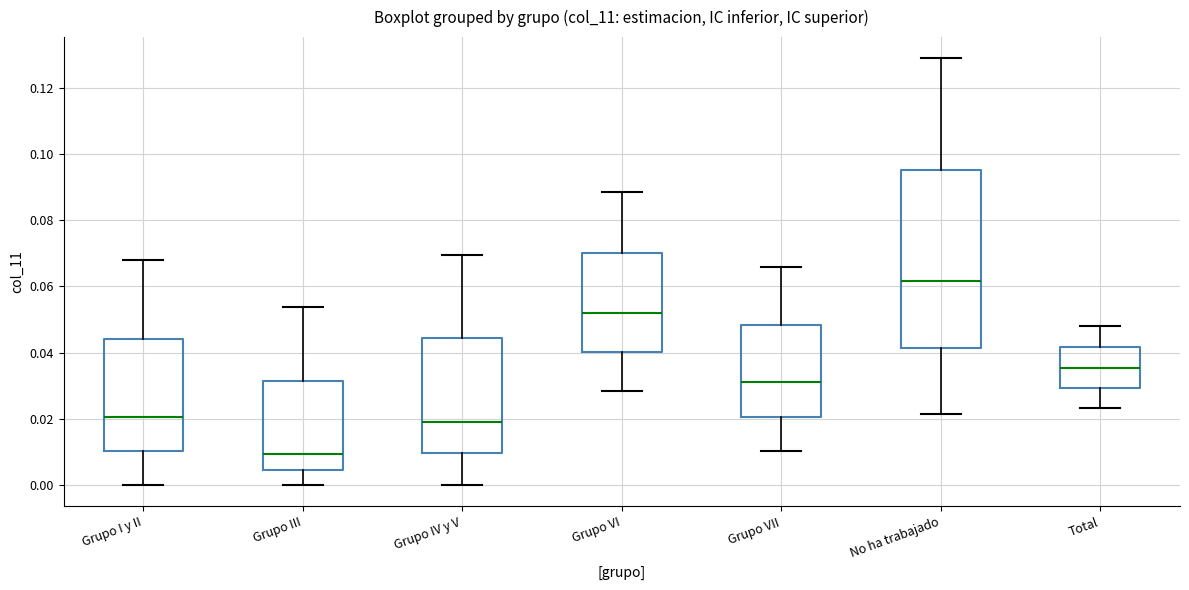

Reading left to right, transcribe this box plot: for each box, give where its median line is, the range the box spans, and where its two whiskers end, as read against the y-axis. The values are not printed on the chart, so give them approximately, as read against the axis.

Grupo I y II: median 0.020, box 0.010 to 0.044, whiskers 0.000 to 0.068
Grupo III: median 0.010, box 0.004 to 0.032, whiskers 0.000 to 0.054
Grupo IV y V: median 0.020, box 0.010 to 0.044, whiskers 0.000 to 0.070
Grupo VI: median 0.052, box 0.040 to 0.070, whiskers 0.028 to 0.088
Grupo VII: median 0.032, box 0.020 to 0.048, whiskers 0.010 to 0.066
No ha trabajado: median 0.062, box 0.042 to 0.096, whiskers 0.022 to 0.128
Total: median 0.036, box 0.030 to 0.042, whiskers 0.024 to 0.048